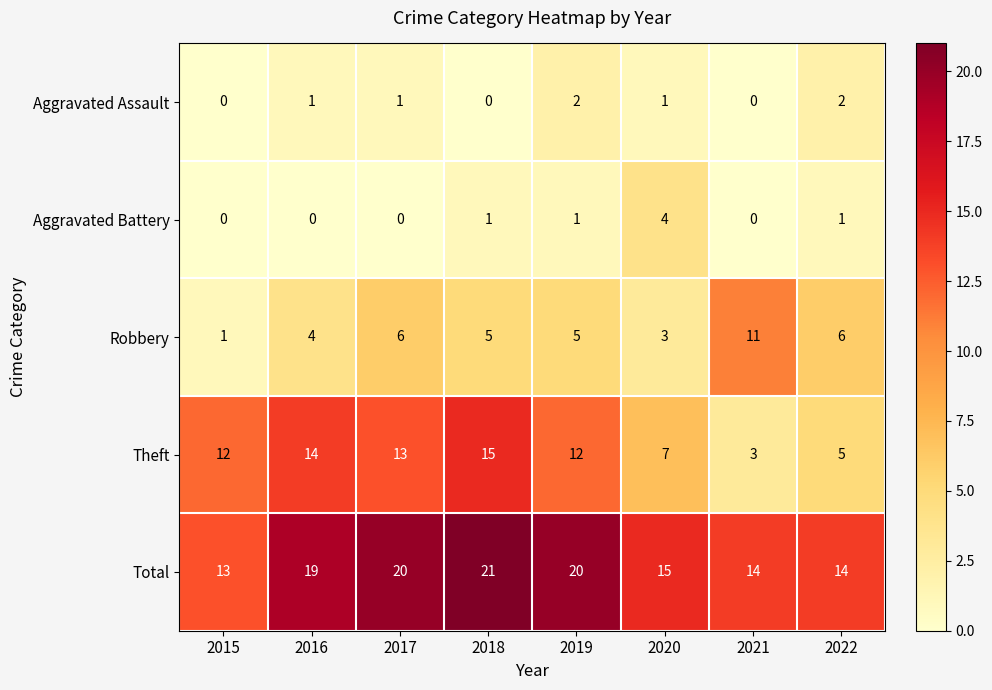

Rank the series by their maximum value, from lowest to highest.

Aggravated Assault, Aggravated Battery, Robbery, Theft, Total